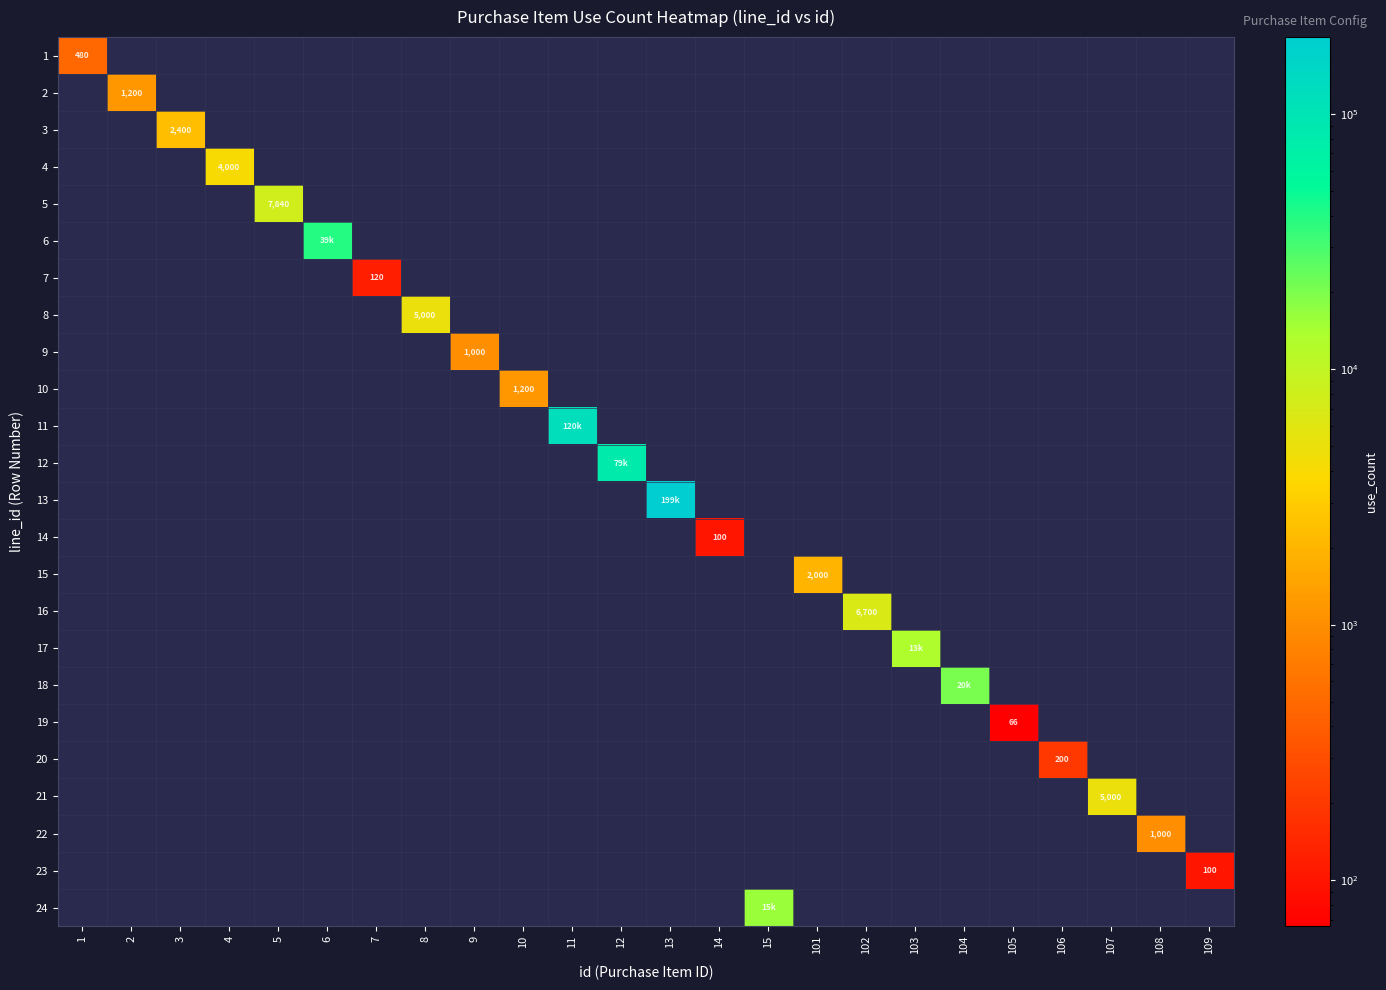

Is the value of 21 at 6 greater than the value of 19 at 4?

No